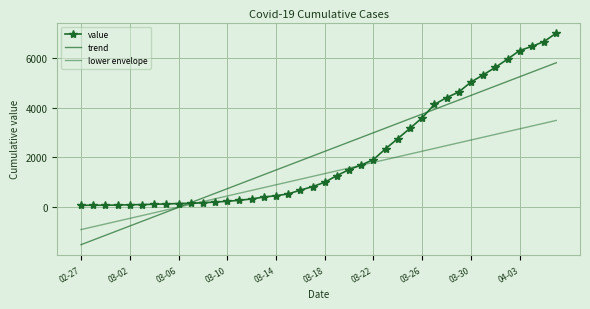

Which series has the largest total across all categories?

value